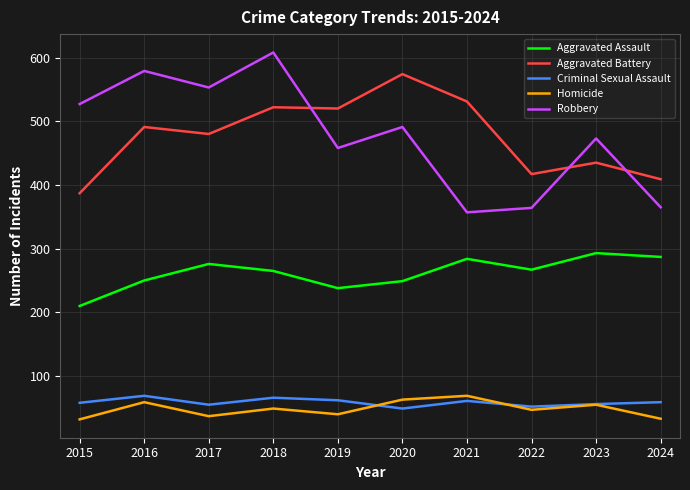

Rank the series at 2015 from lowest to highest value.

Homicide, Criminal Sexual Assault, Aggravated Assault, Aggravated Battery, Robbery